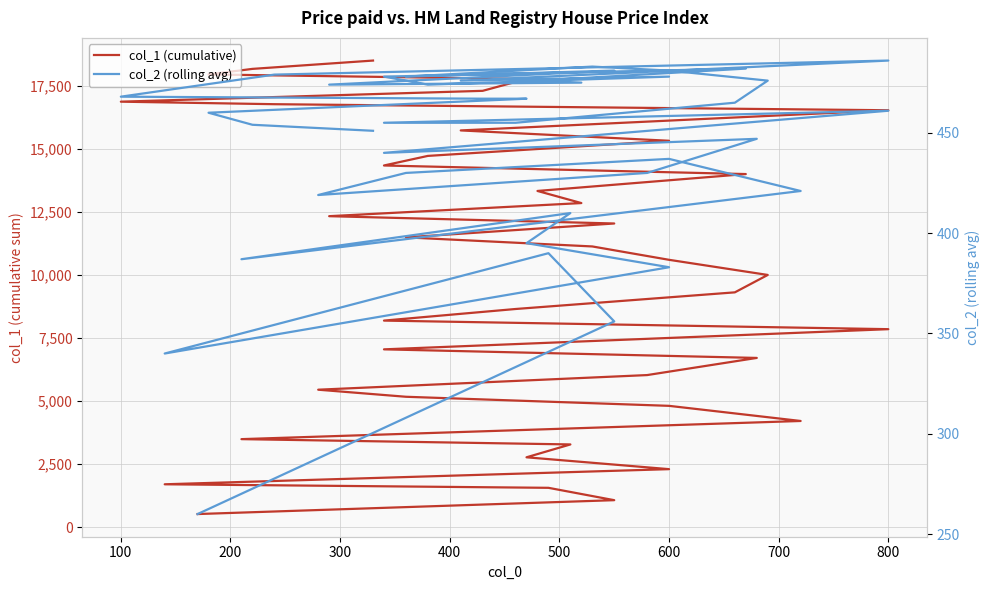

True or false: col_2 (rolling avg) has a value of 635 at 800.

False